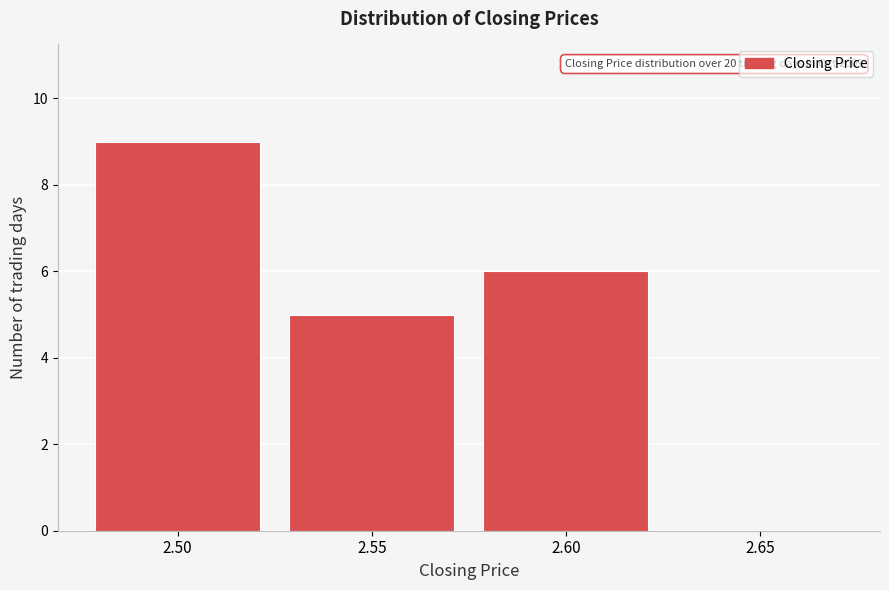

Reading left to right, list all the values displayed in this chart.

2.50=9	2.55=5	2.60=6	2.65=0